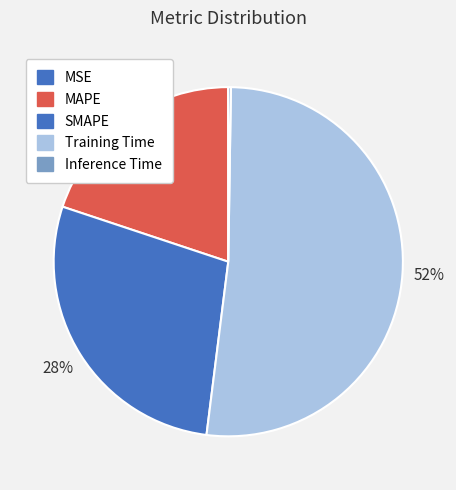

To the nearest percent, what is the combined percentage of MSE and MAPE?

20%